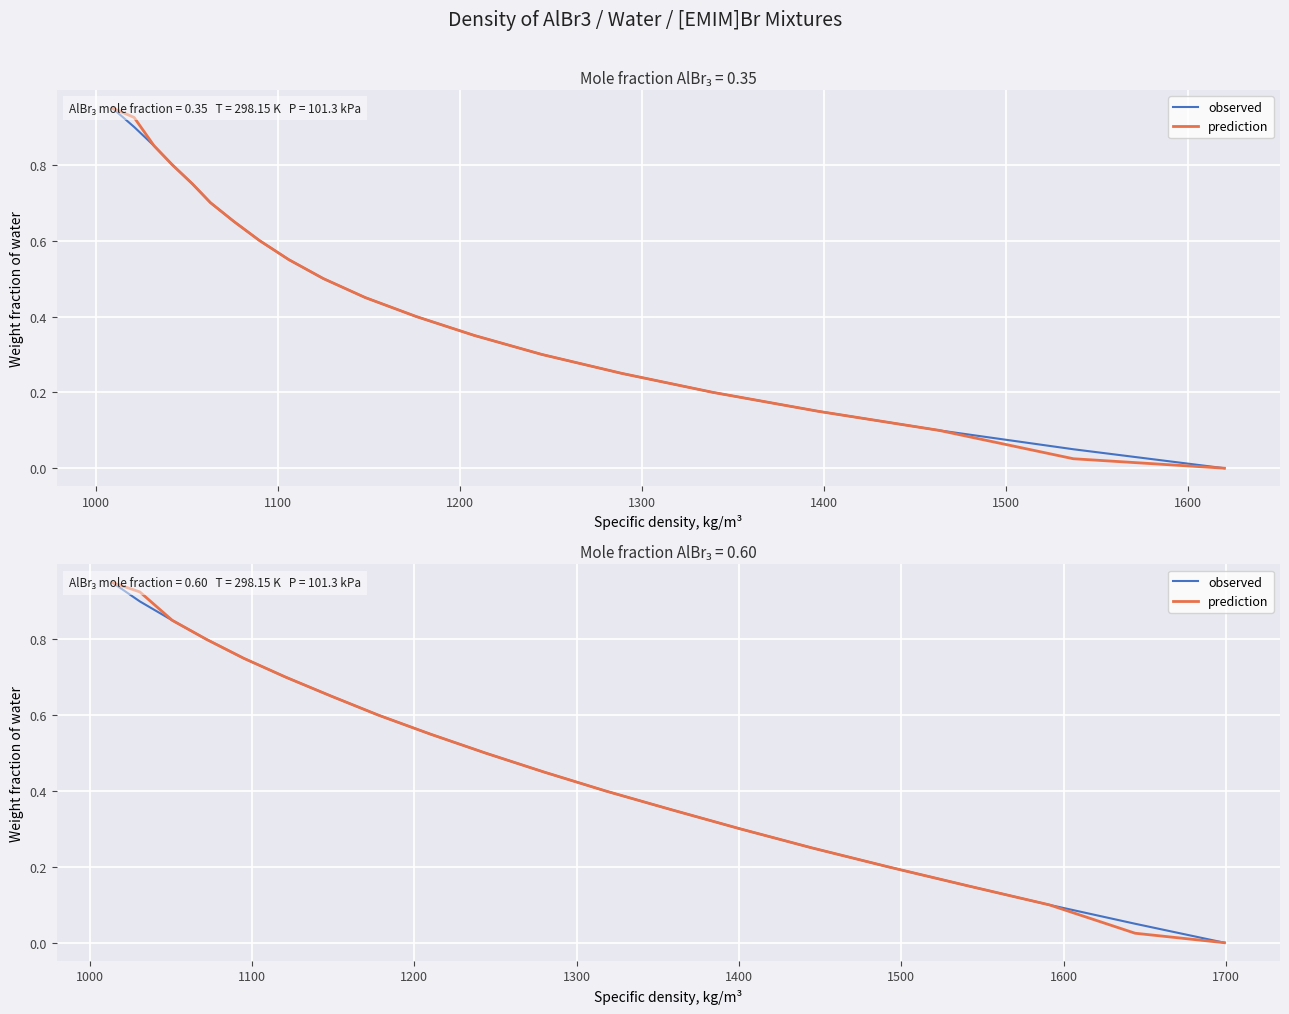

The observed series shows 0.2 at 1200. True or false?

False